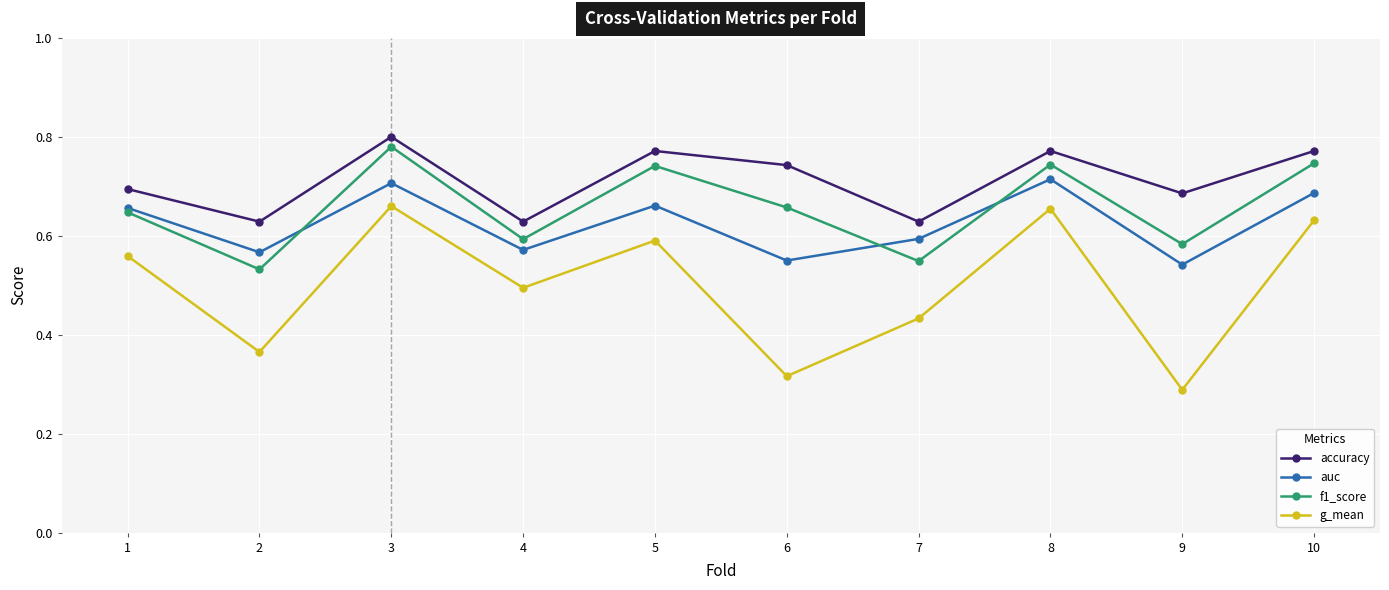

Is it true that auc equals 0.6 at 6?

True